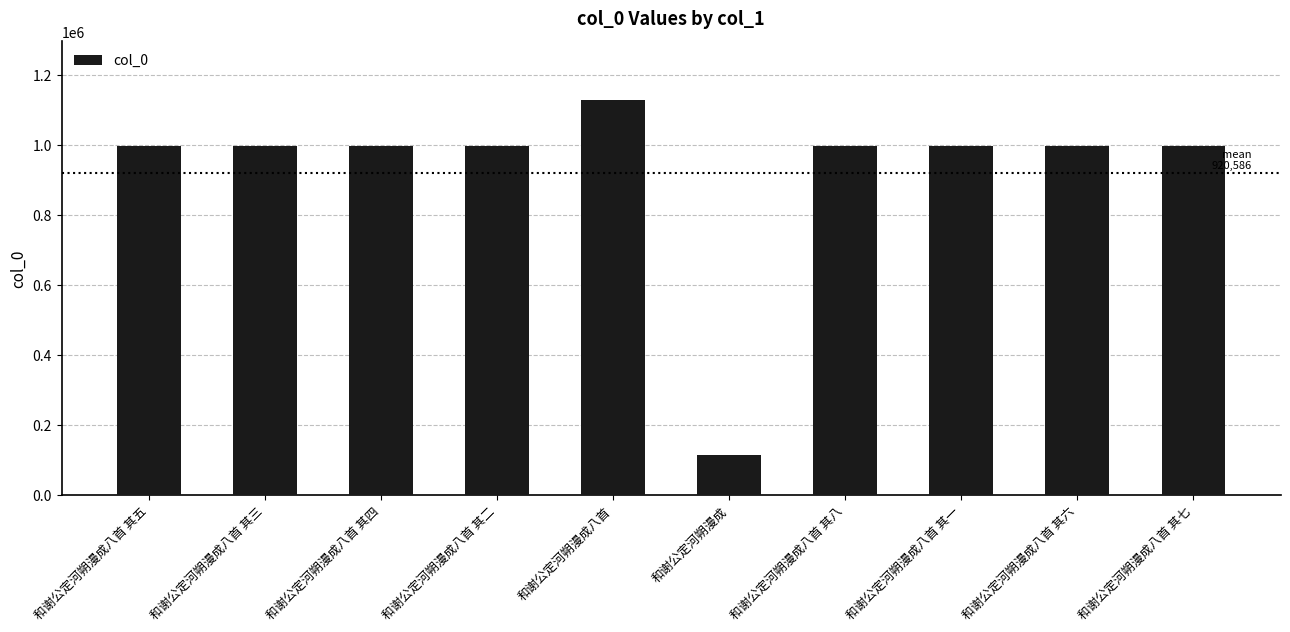

What is the difference between the values at 和谢公定河朔漫成八首 其六 and 和谢公定河朔漫成八首?

131266